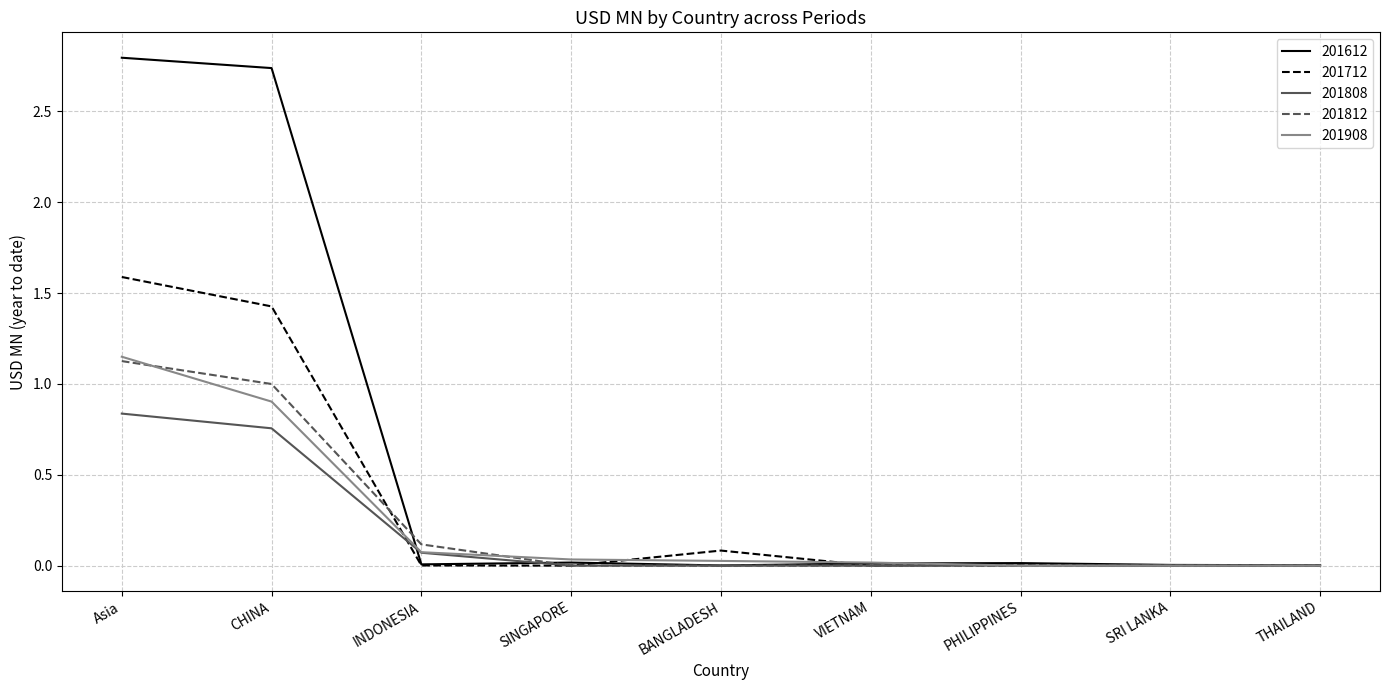

Which series has the largest range (max minus min)?

201612